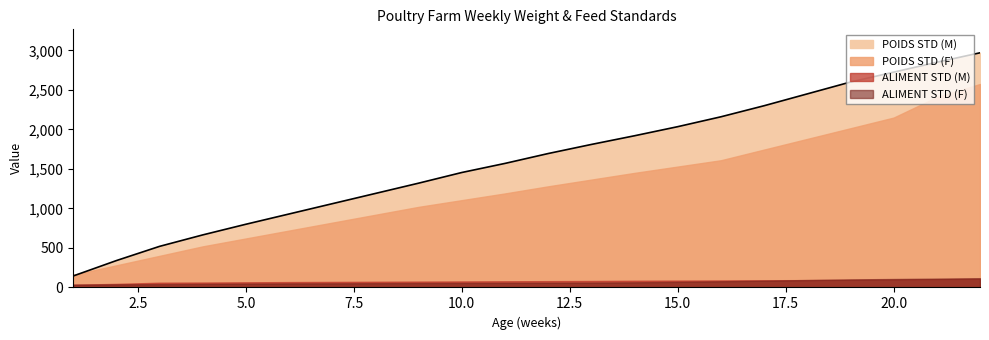

What are all the series names shown in the legend?

ALIMENT STD (F), POIDS STD (F), ALIMENT STD (M), POIDS STD (M)